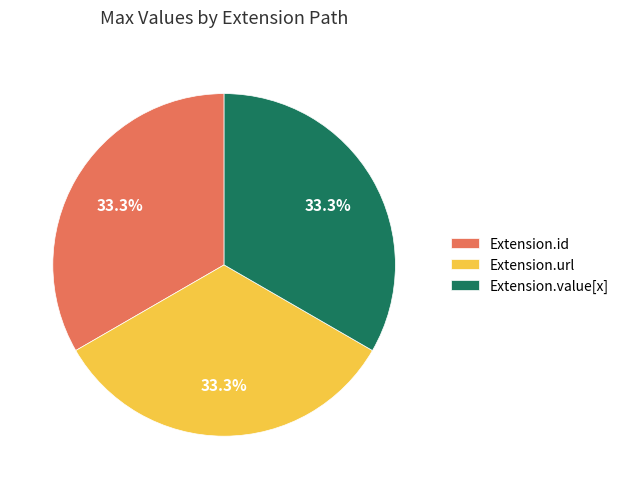

Approximately how many times larger is the value at Extension.value[x] compared to Extension.id?

1.0